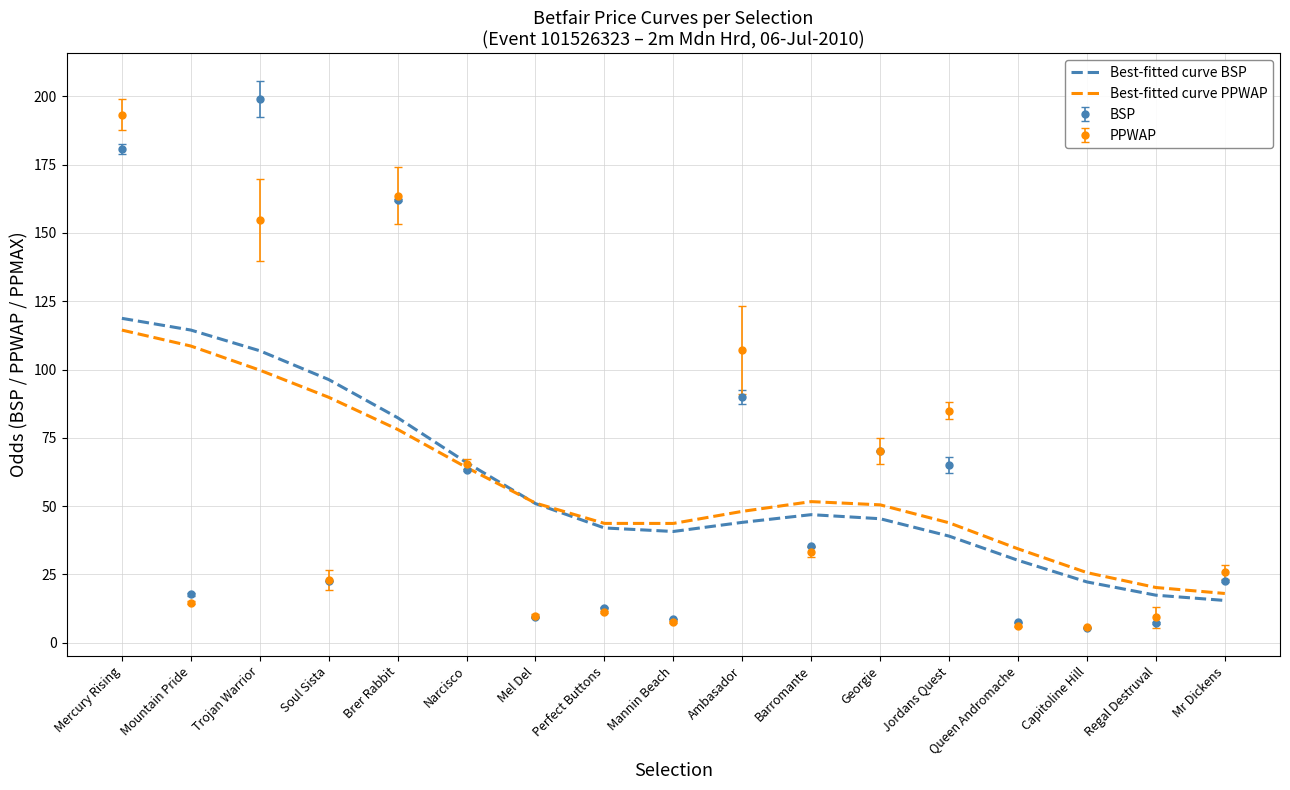

The Best-fitted curve BSP series shows 45.3 at Georgie. True or false?

True